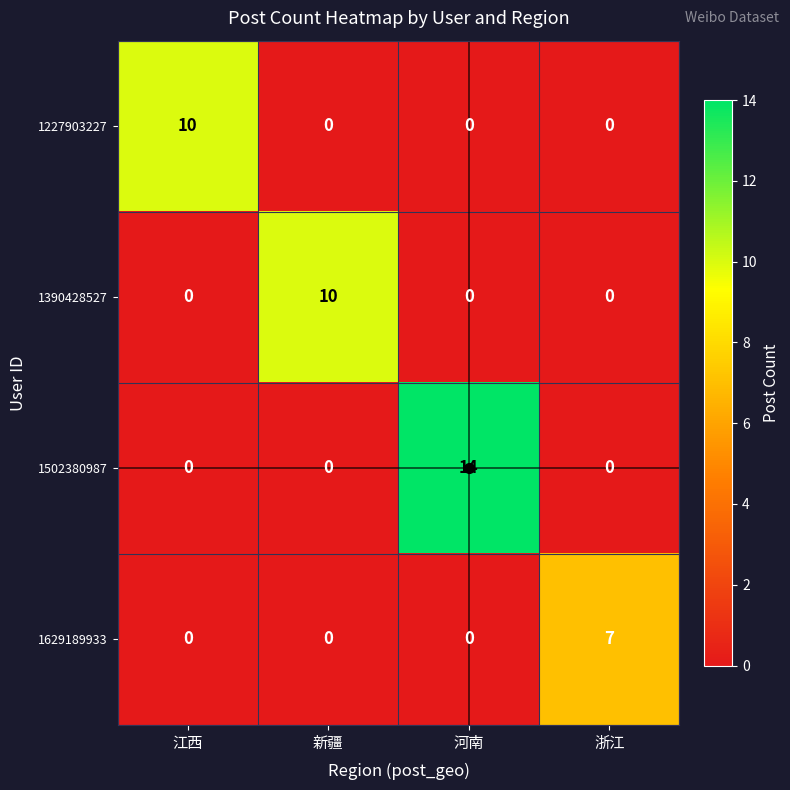

At which category is the sum across all series the highest?

河南